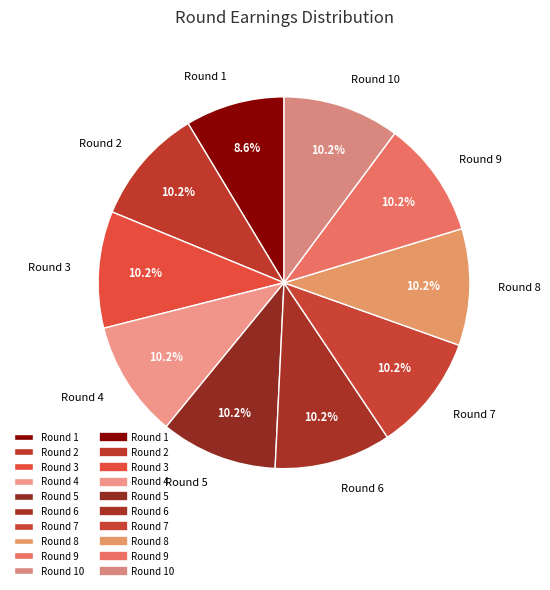

Is Round 5 the majority of the pie?

No